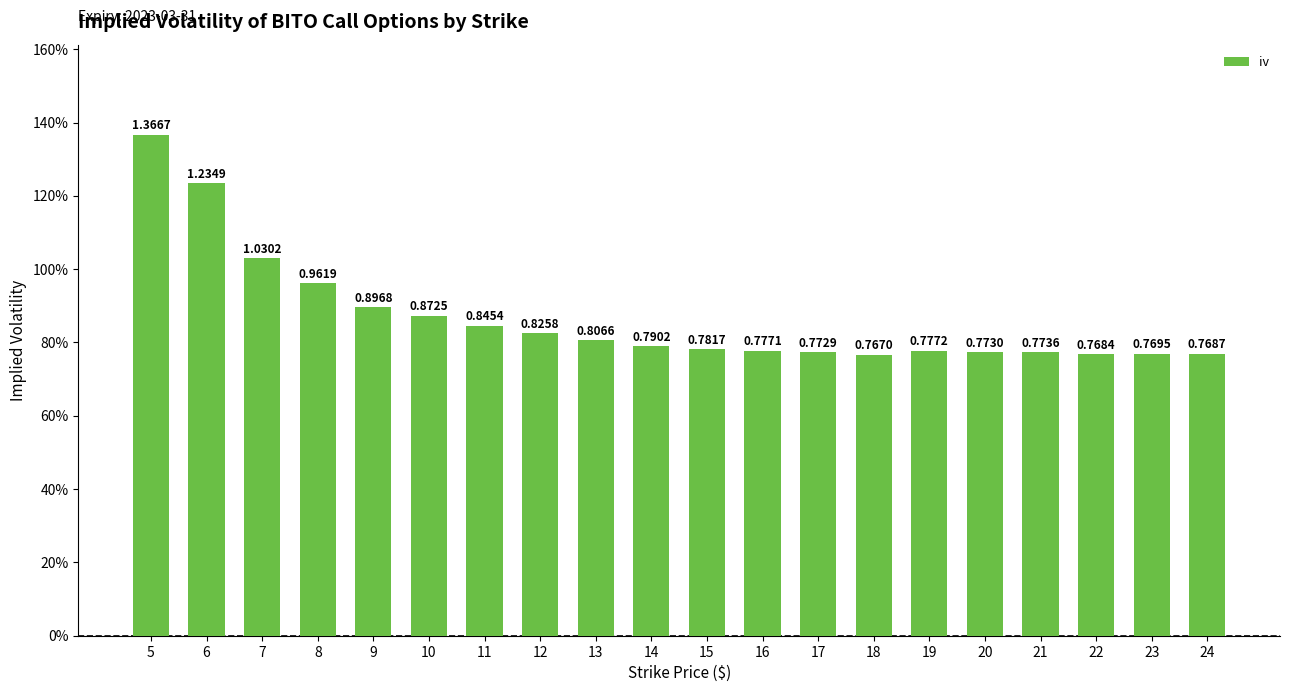

List the labels in order of value, smallest first.

18, 22, 24, 23, 17, 20, 21, 16, 19, 15, 14, 13, 12, 11, 10, 9, 8, 7, 6, 5